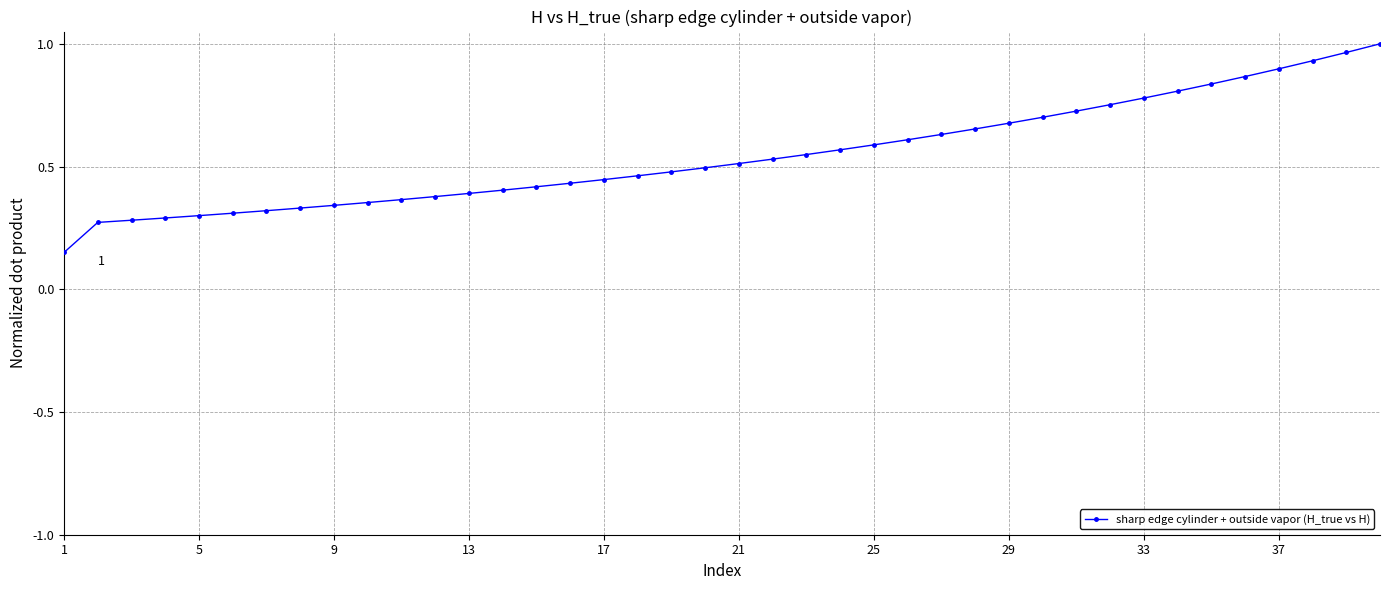

What is the sum of all values?

21.8